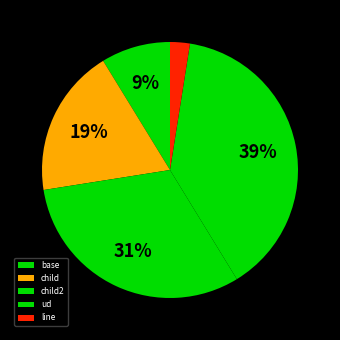

Is there a majority slice in this chart?

No